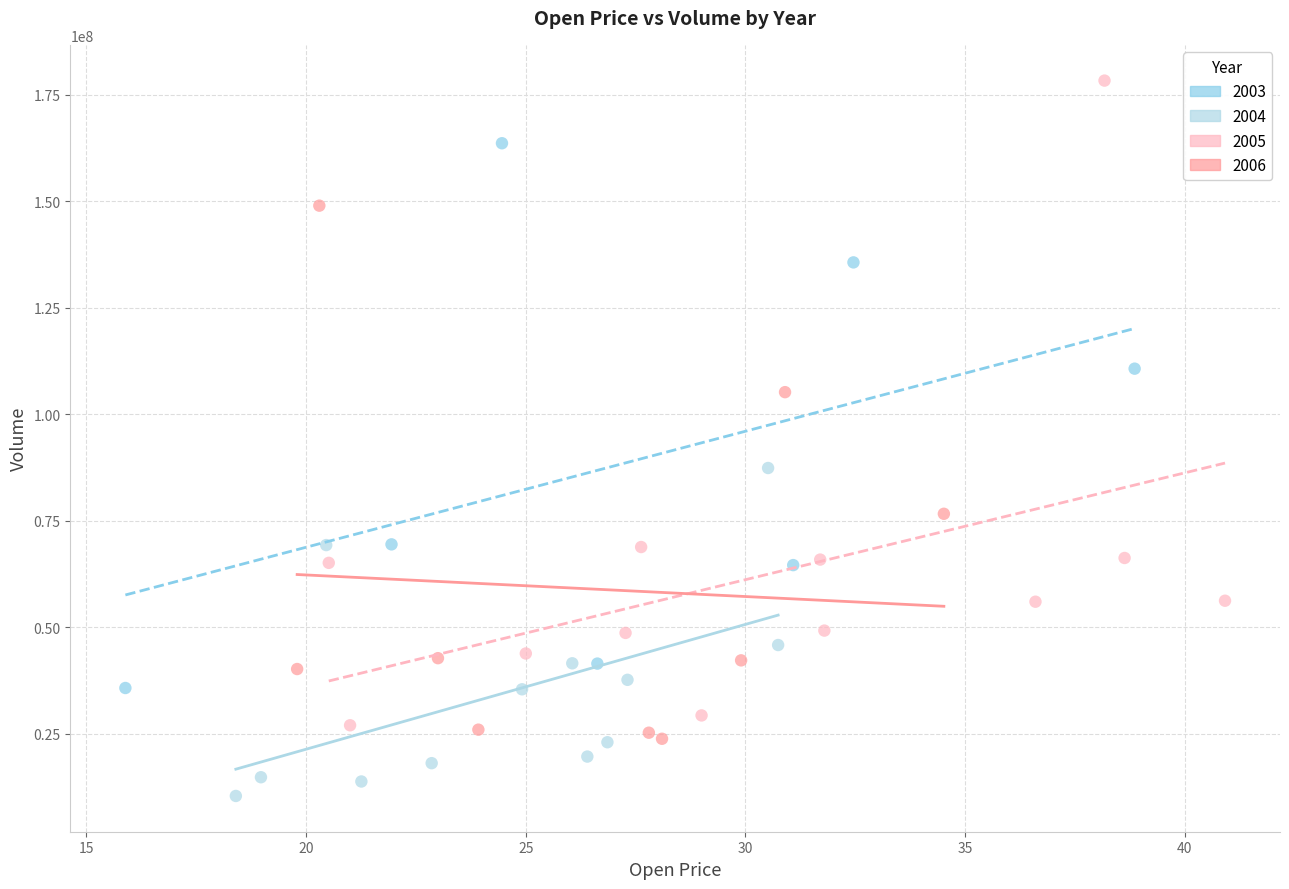

Which series reaches the maximum Y coordinate?

2005